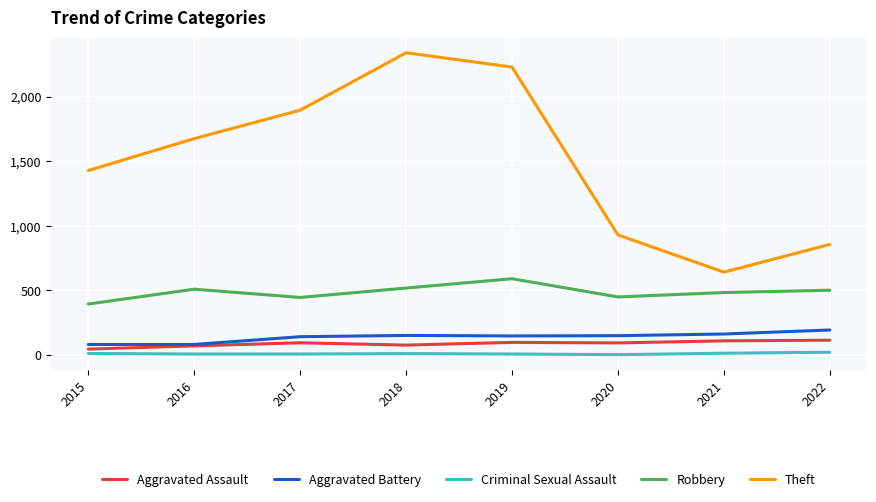

What are all the series names shown in the legend?

Aggravated Assault, Aggravated Battery, Criminal Sexual Assault, Robbery, Theft